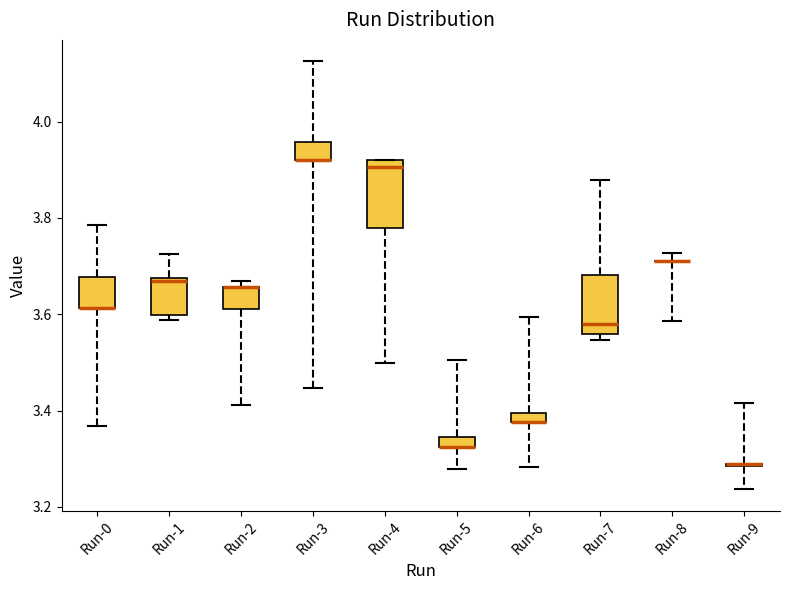

Where is the lower edge of the box for Run-1 on the y-axis? The values are not printed on the chart, so give them approximately, as read against the axis.

3.60